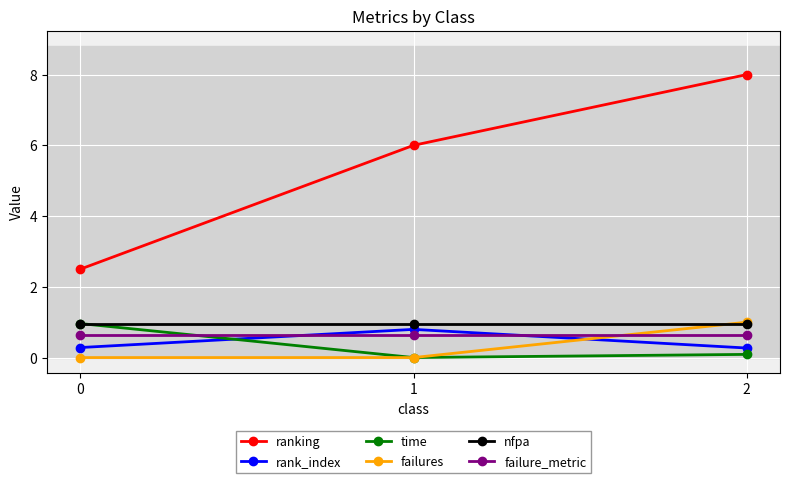

Is it true that rank_index equals 0.5 at 1?

False